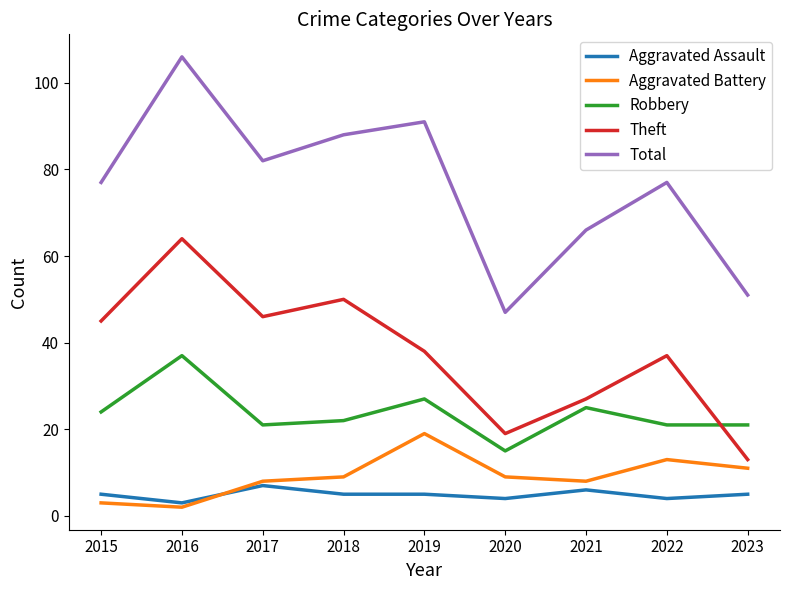

What is the sum of all Aggravated Assault values?

44